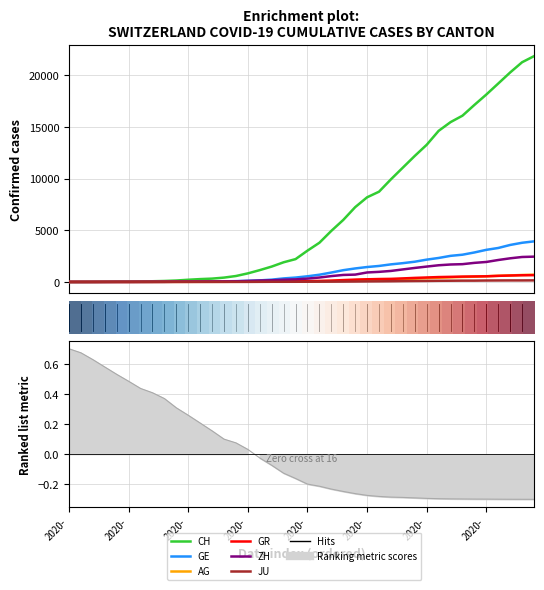

How many values in ZH are above zero?

38